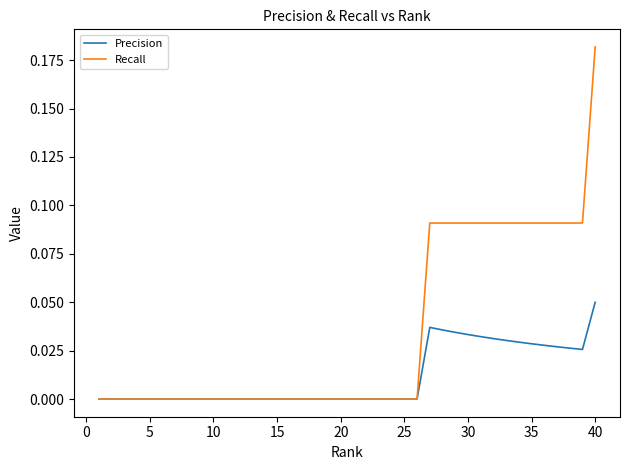

Which series has the widest spread of values?

Recall